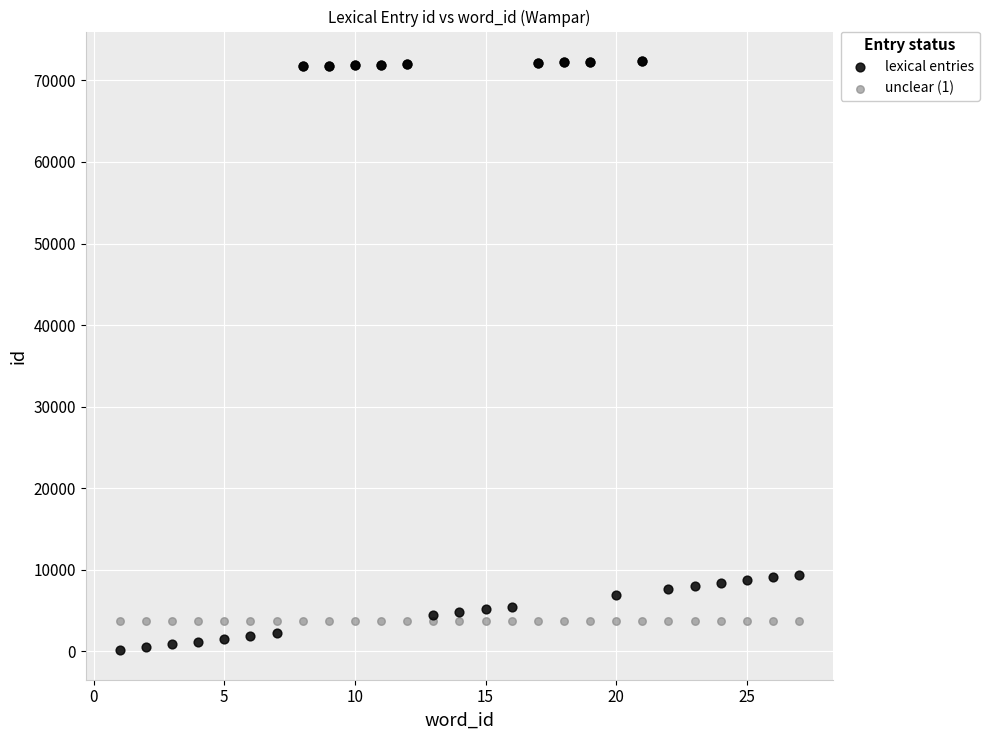

Which series reaches the minimum Y coordinate?

lexical entries